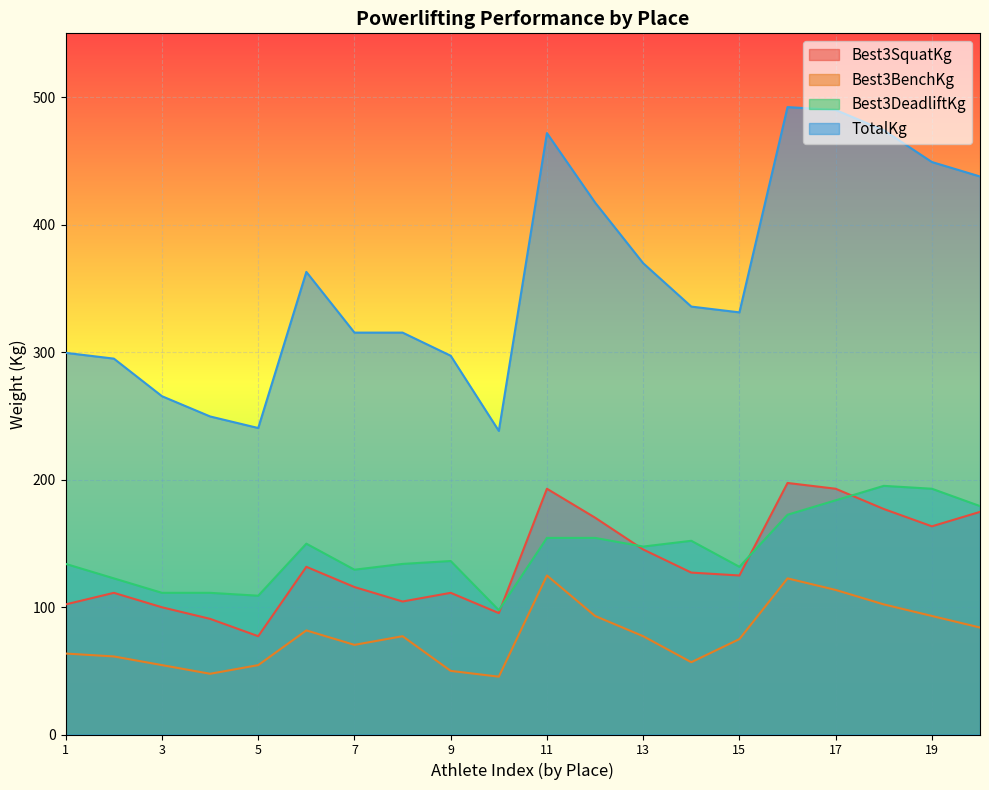

How many data points in Best3DeadliftKg are less than 147?

10